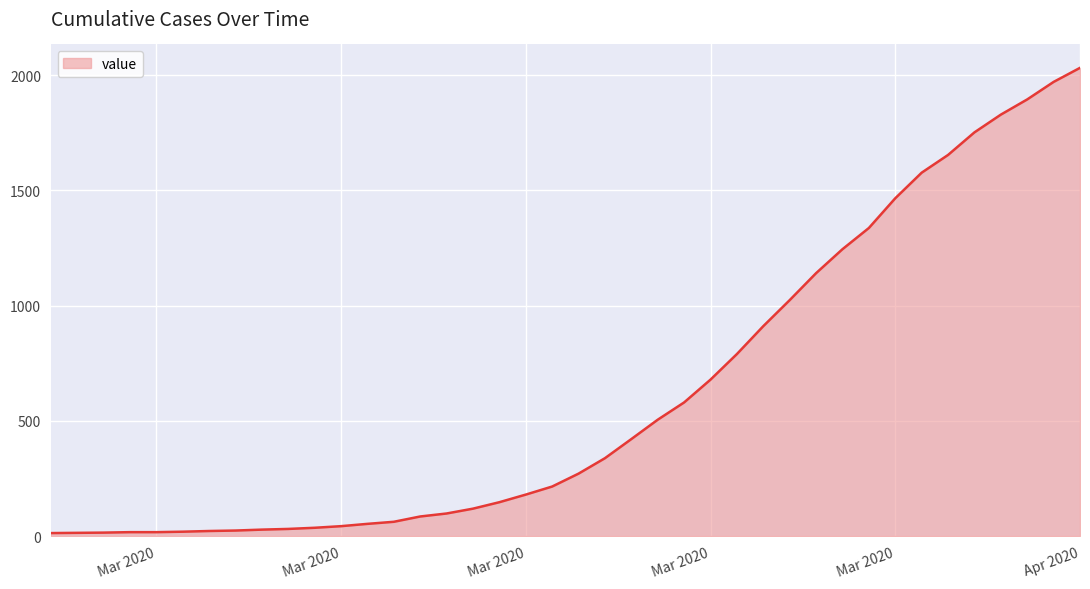

What is the average value?

616